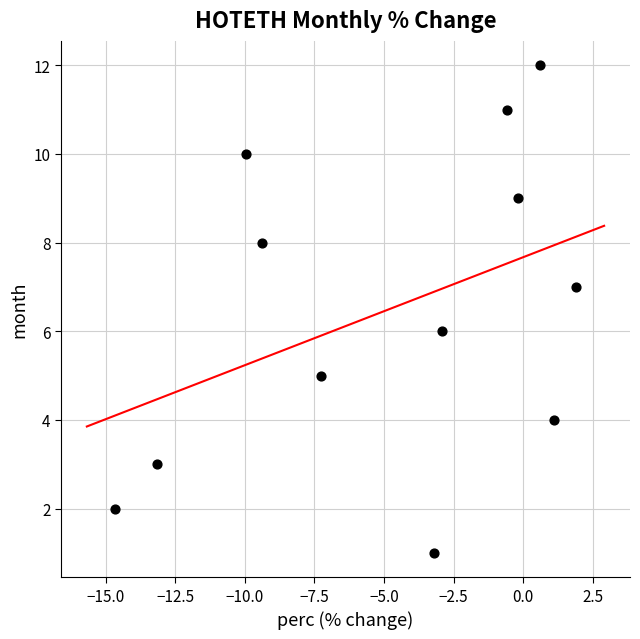

What is the range of Y values (max minus min)?

11